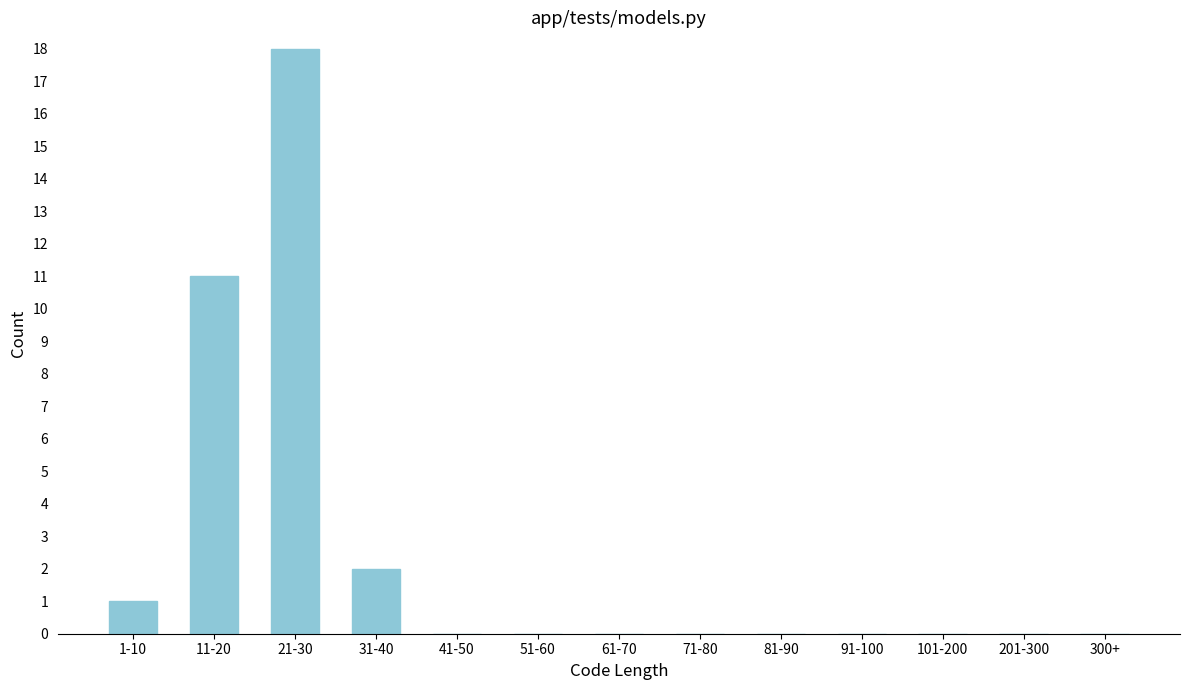

Reading left to right, list all the values displayed in this chart.

1-10=1	11-20=11	21-30=18	31-40=2	41-50=0	51-60=0	61-70=0	71-80=0	81-90=0	91-100=0	101-200=0	201-300=0	300+=0